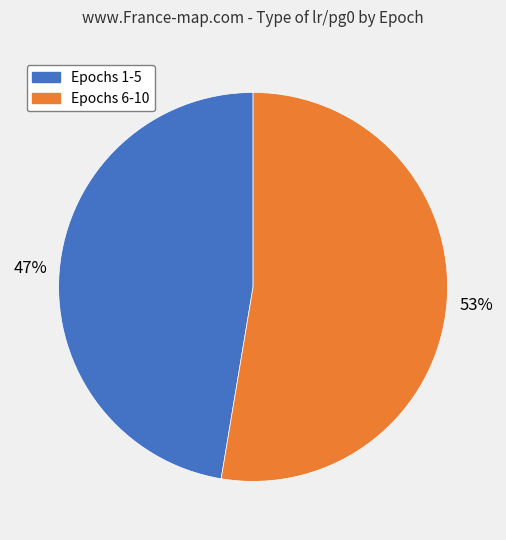

How many slices are in this pie chart?

2